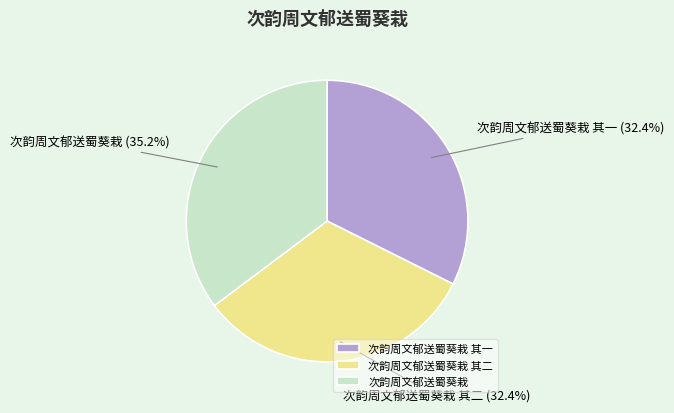

How many segments does this pie chart have?

3